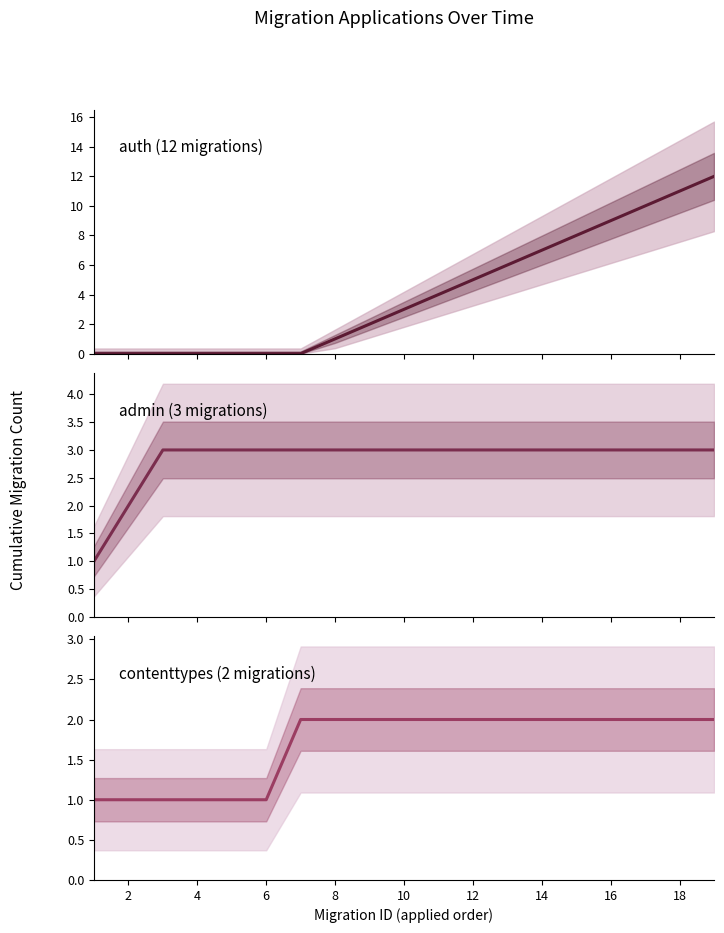

At which category is the sum across all series the highest?

18